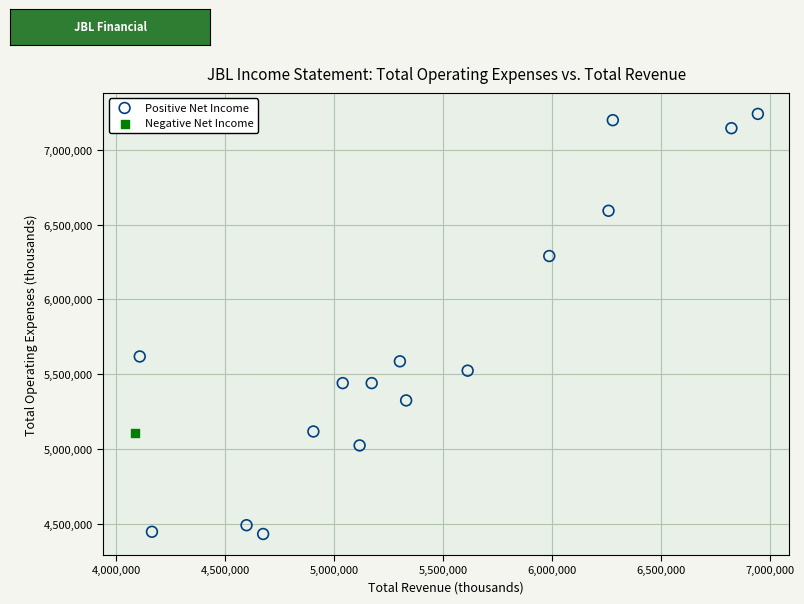

What are all the series names shown in the legend?

Positive Net Income, Negative Net Income